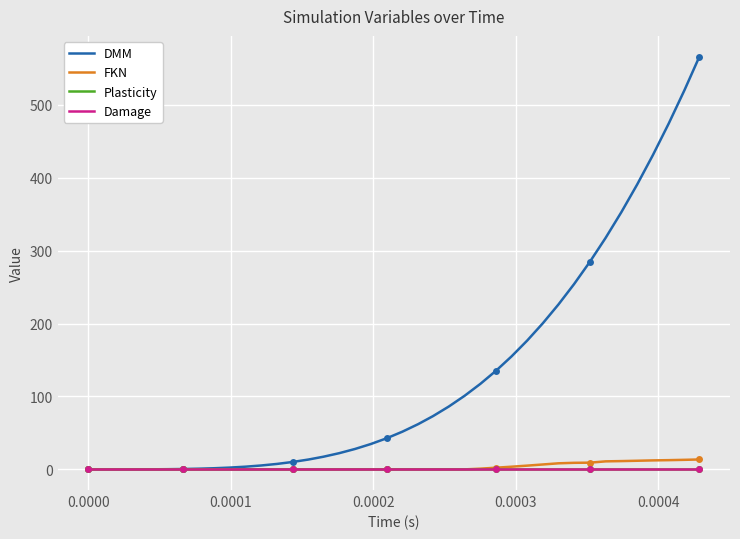

What are all the series names shown in the legend?

DMM, FKN, Plasticity, Damage